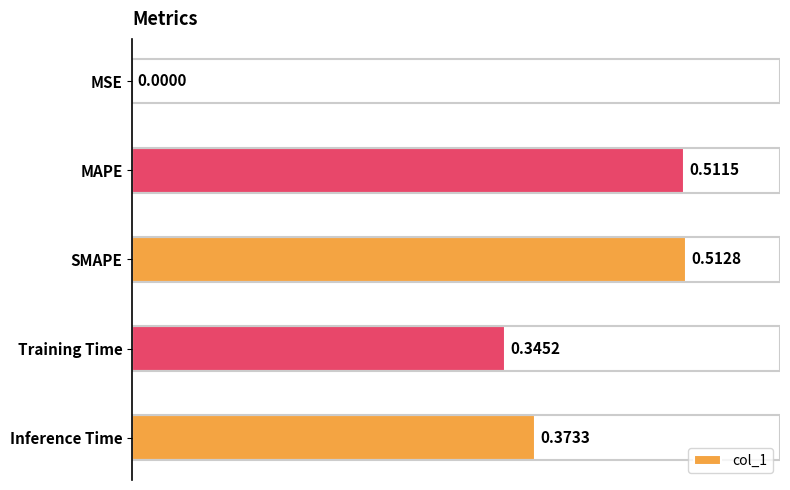

Which has a higher value, Training Time or MSE?

Training Time